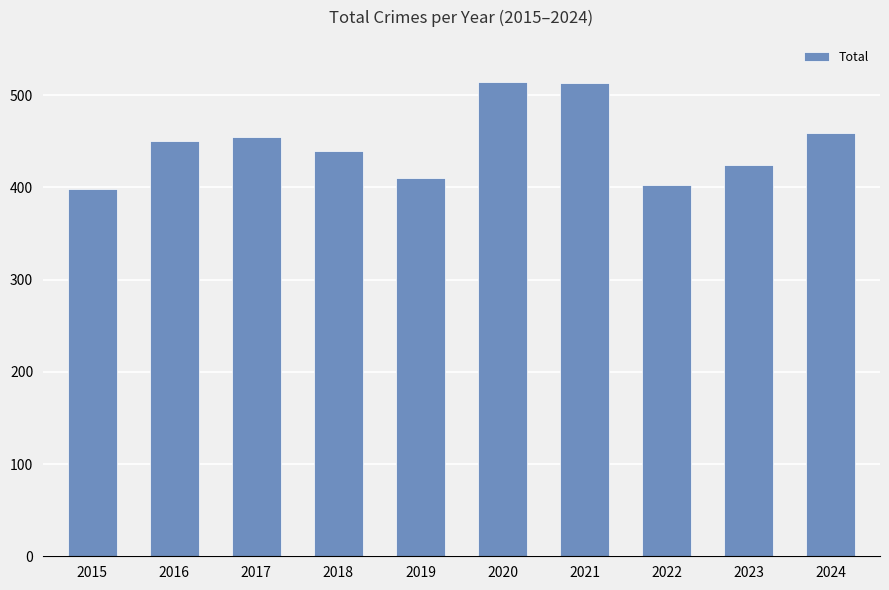

The chart shows a value of 640 at 2019. True or false?

False